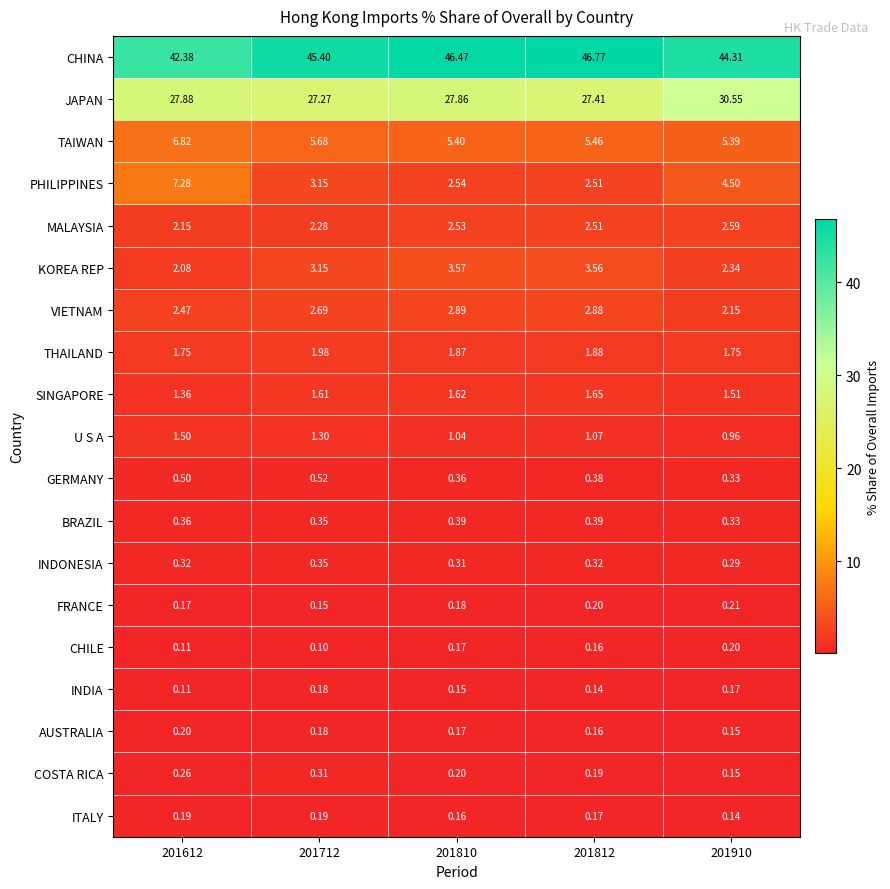

How many distinct data groups are displayed?

19